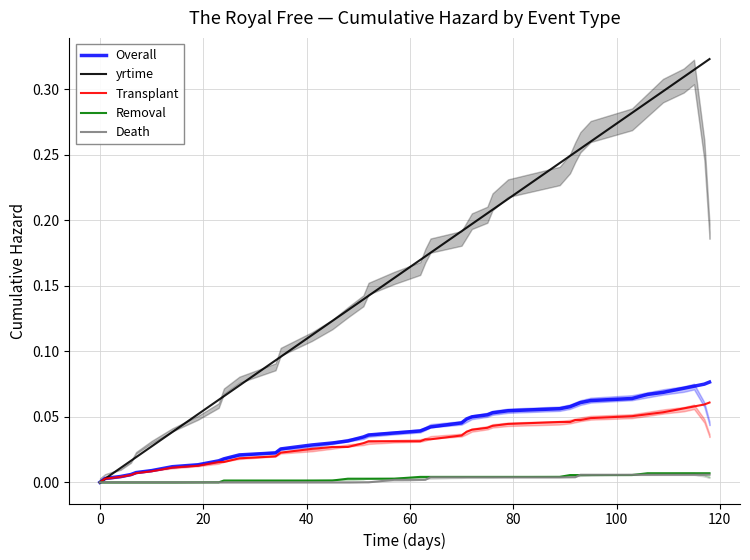

Which series has the largest range (max minus min)?

yrtime